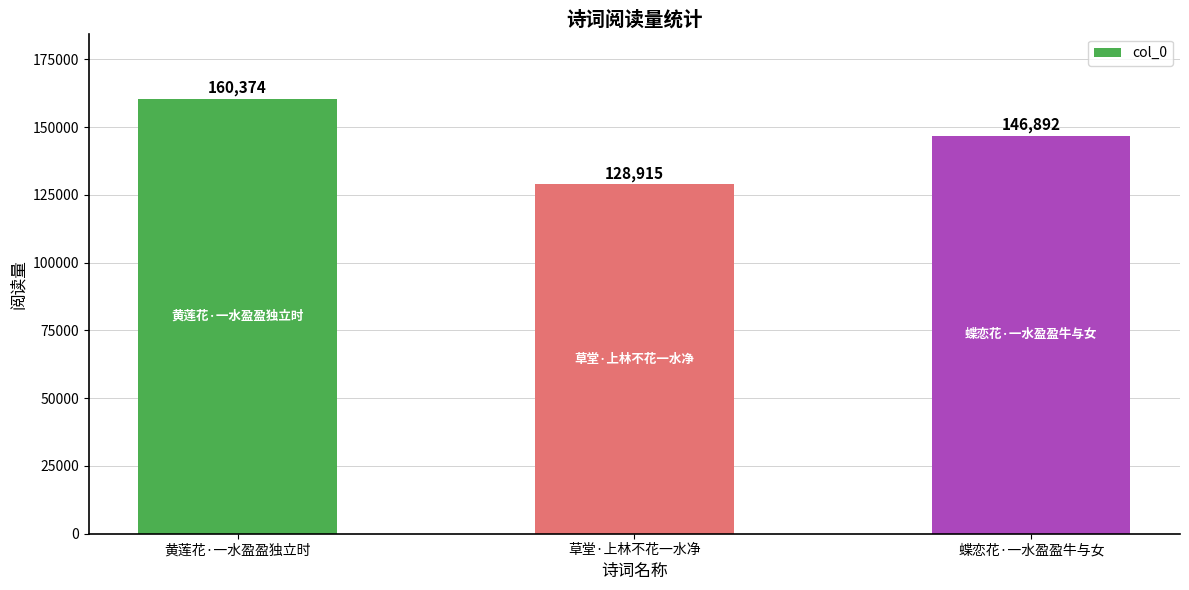

What is the change in value from 黄莲花·一水盈盈独立时 to 蝶恋花·一水盈盈牛与女?

-13482